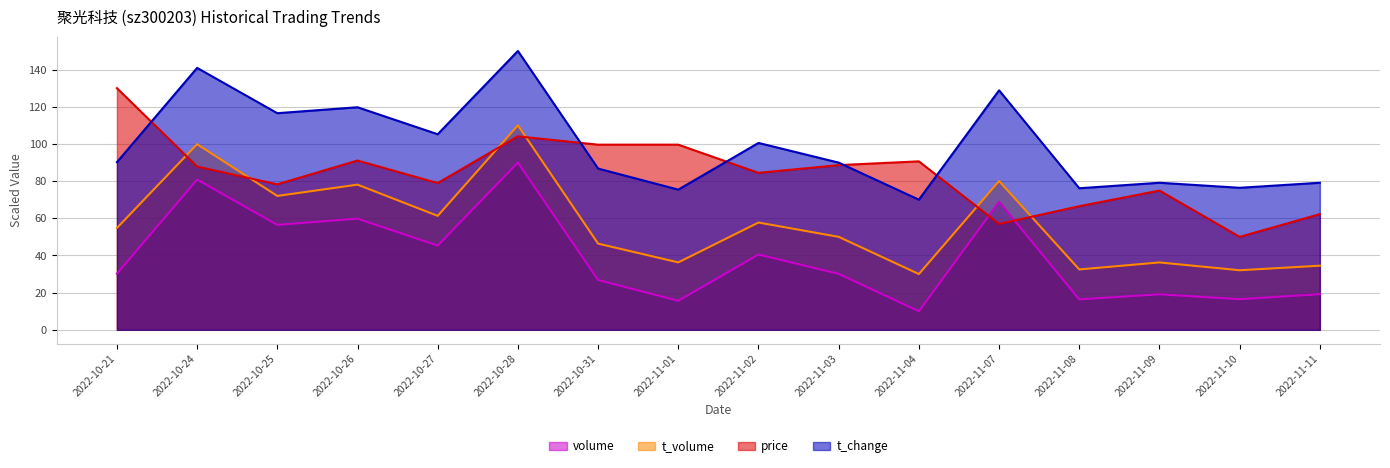

What is the approximate value of t_change at 2022-11-10?

76.4